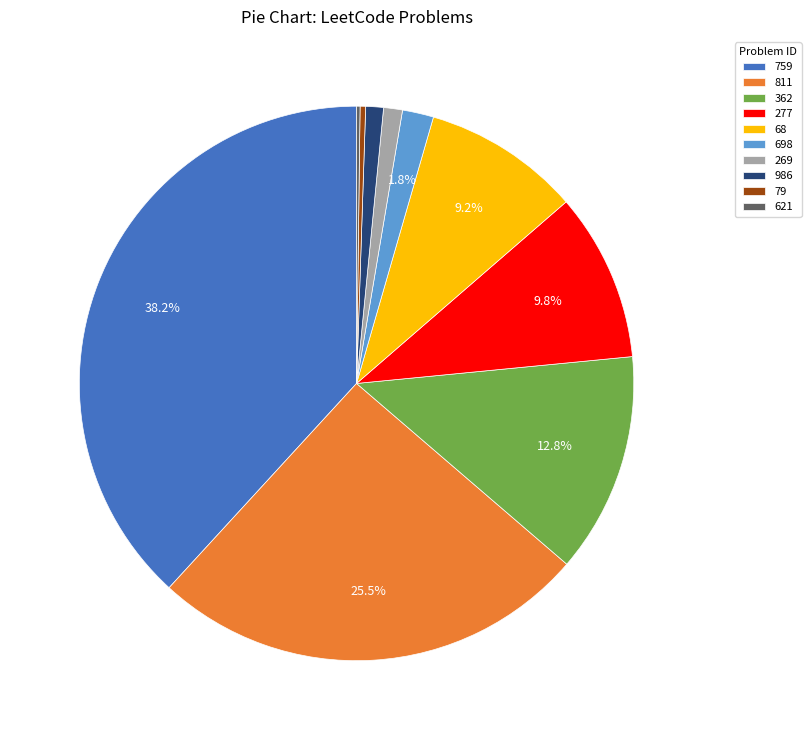

Do 79 and 986 together represent more than half of the pie?

No